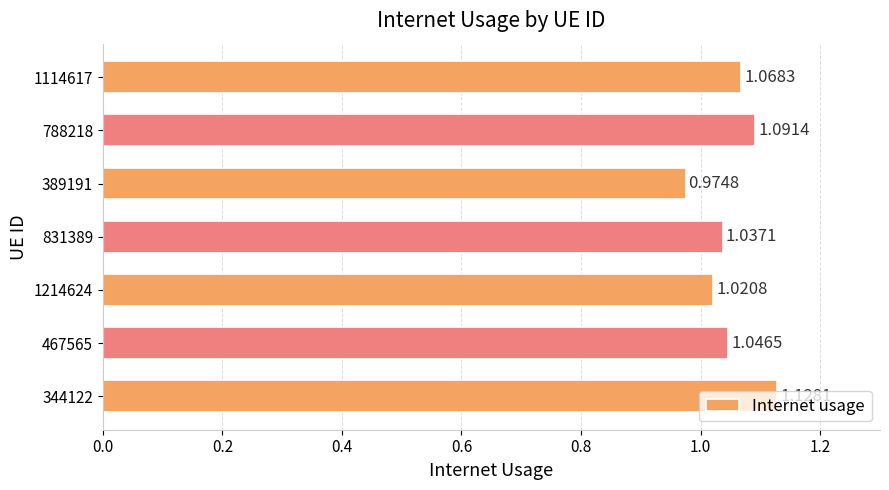

Which has a higher value, 344122 or 467565?

344122